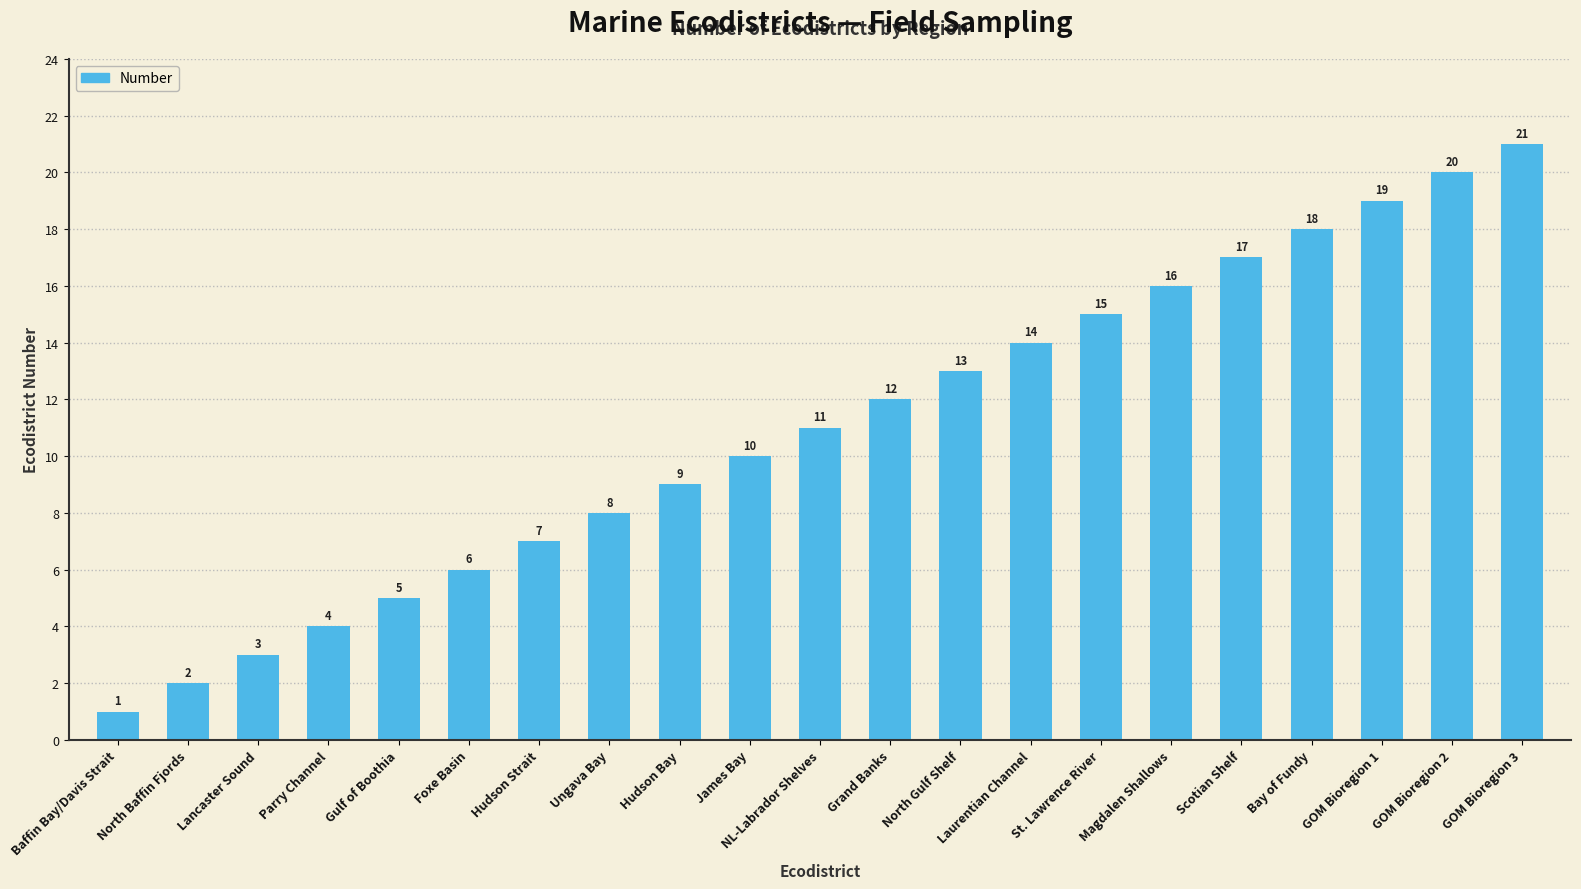

Approximately how many times larger is the value at Hudson Strait compared to Gulf of Boothia?

1.4